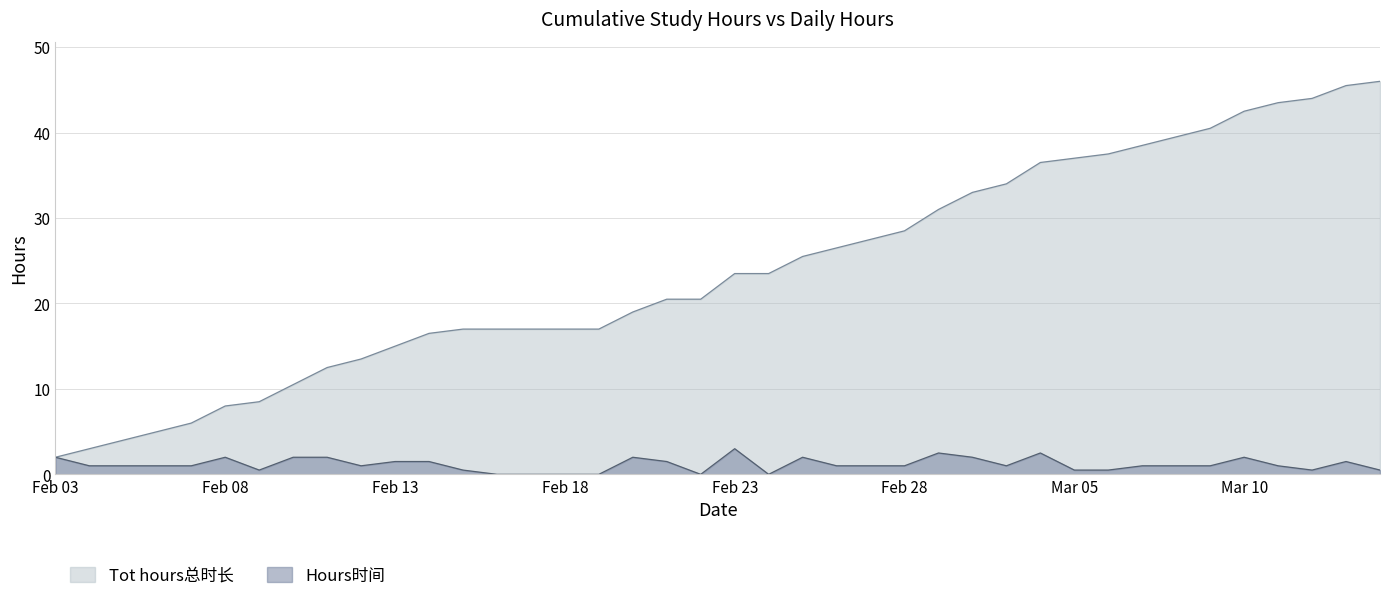

True or false: Tot hours总时长 and Hours时间 cross at least once.

False